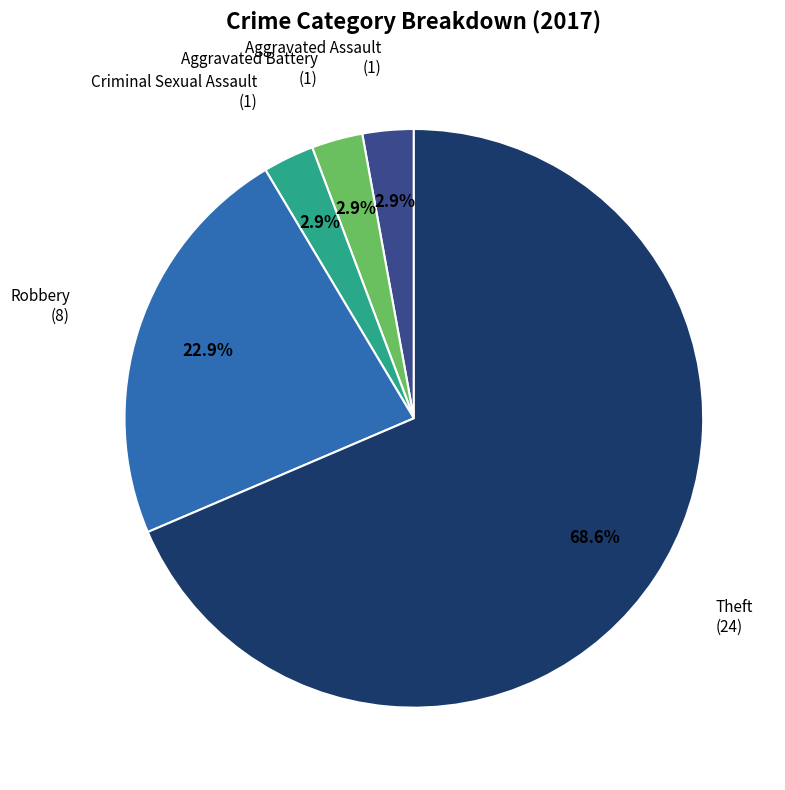

How many slices are in this pie chart?

5